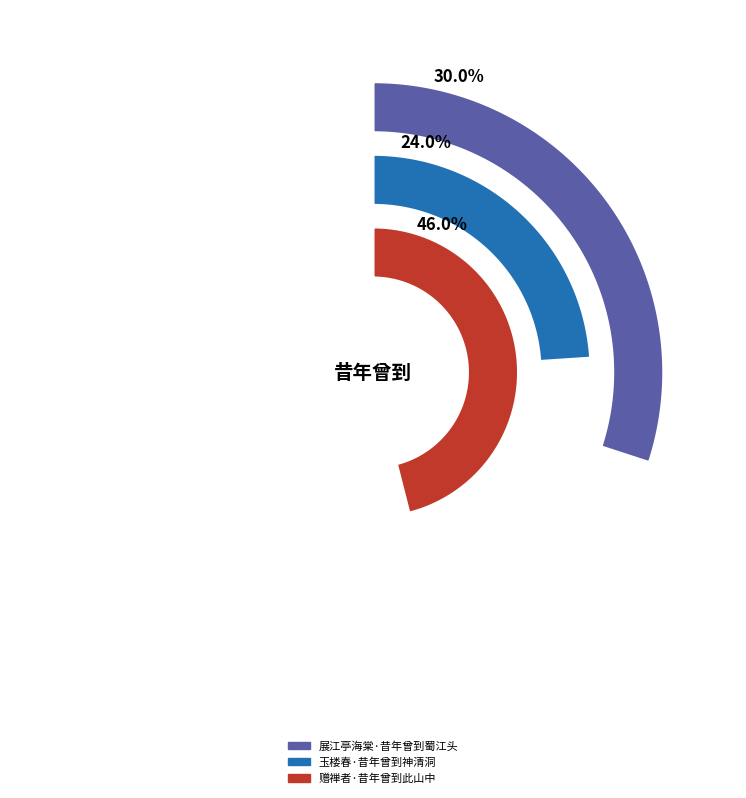

What is the smallest slice in the pie chart?

玉楼春·昔年曾到神清洞